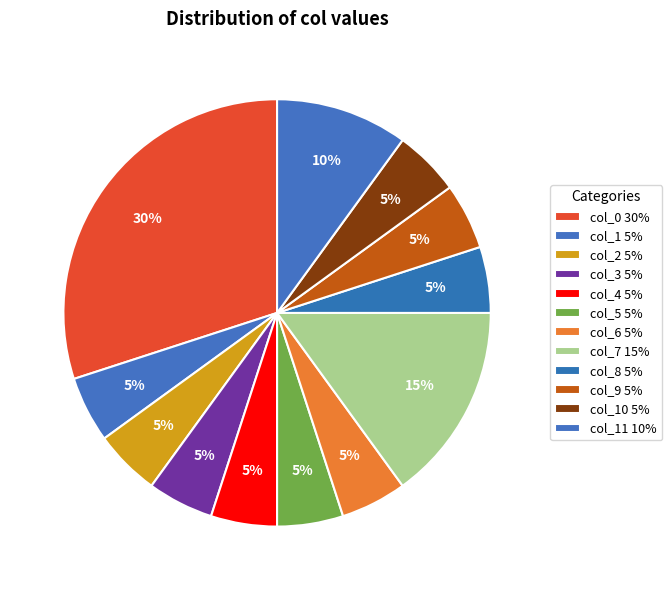

Which category has the smallest portion of the pie?

col_1